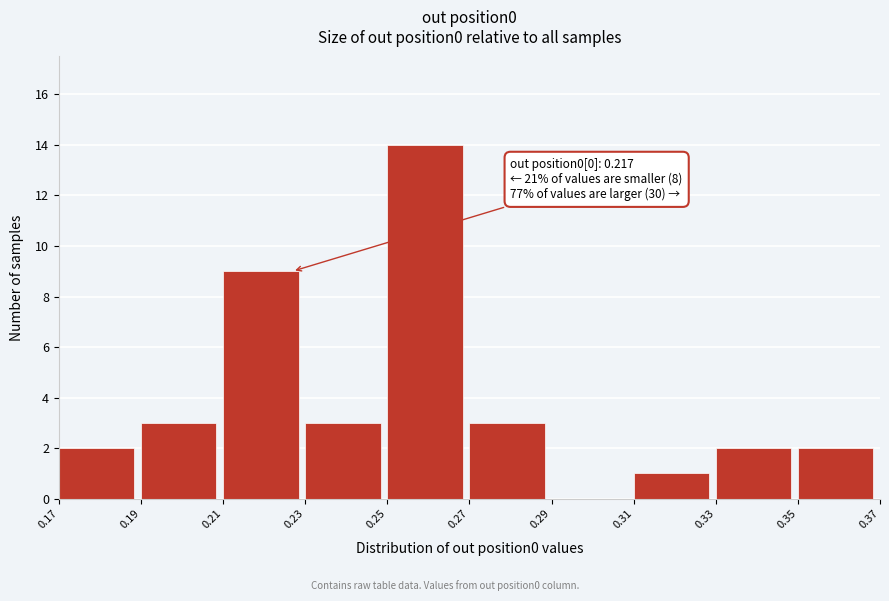

Which range on the x-axis has the tallest bar?

0.25 to 0.27